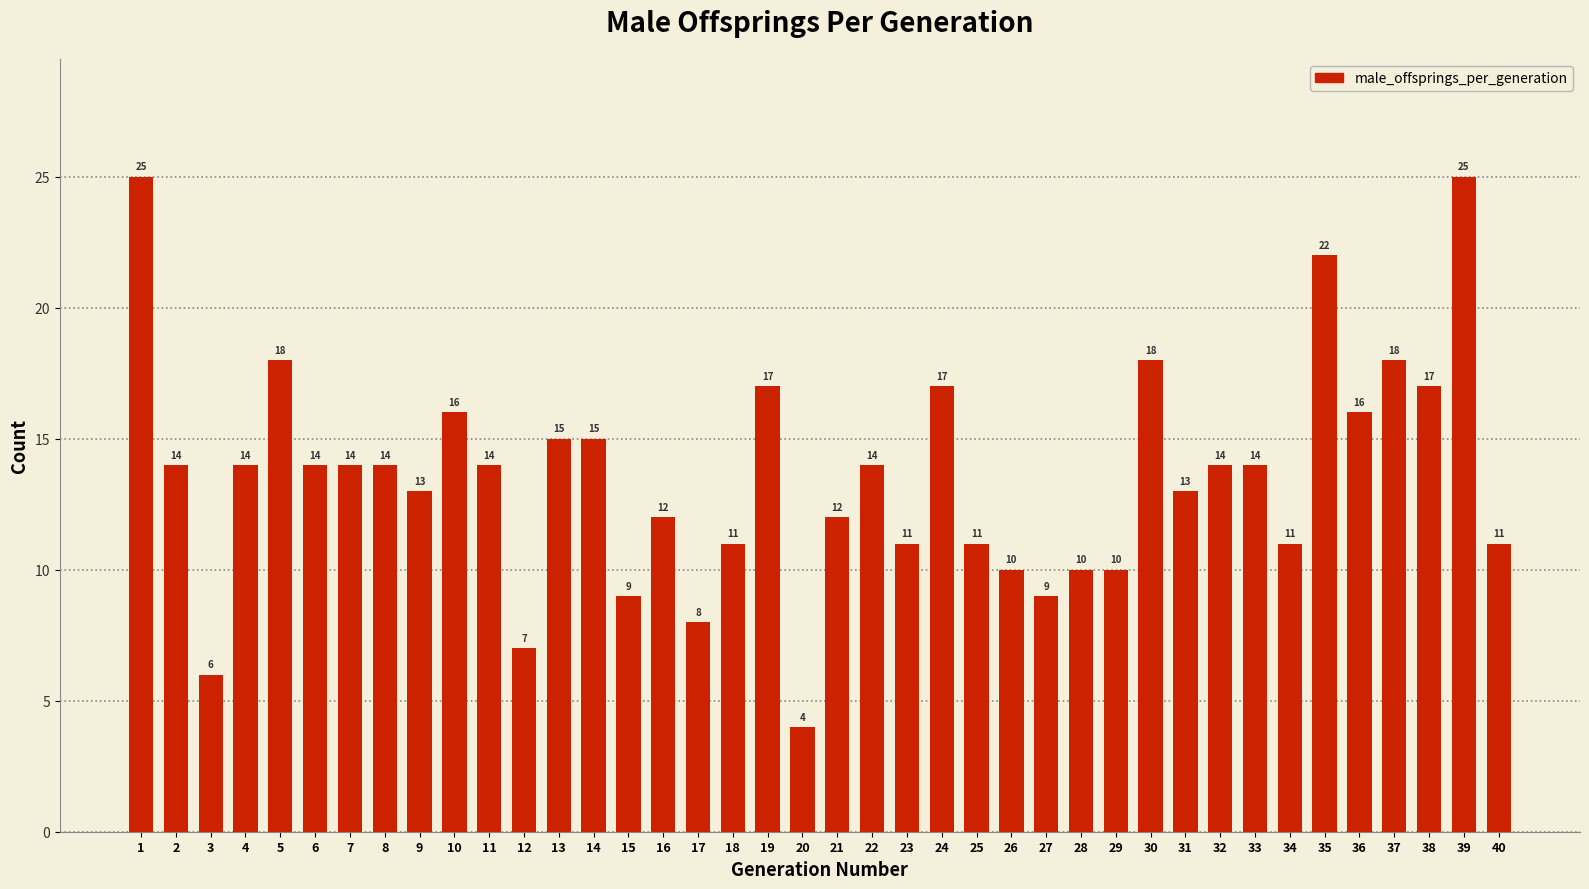

What is the smallest value displayed?

4